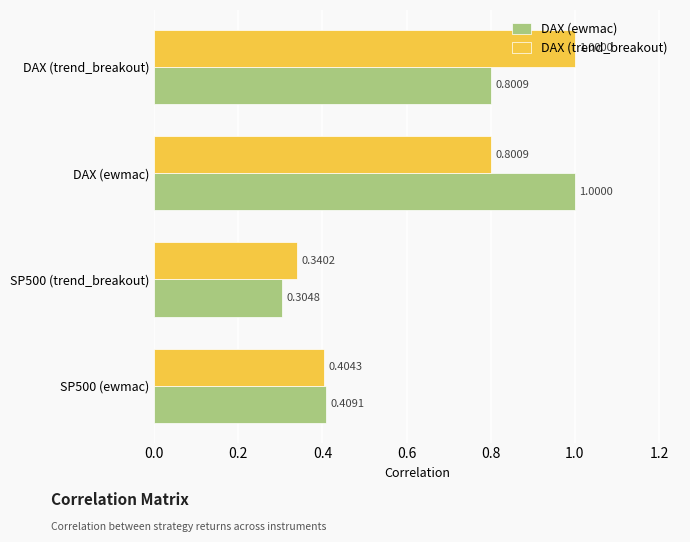

Which series has the widest spread of values?

DAX (ewmac)